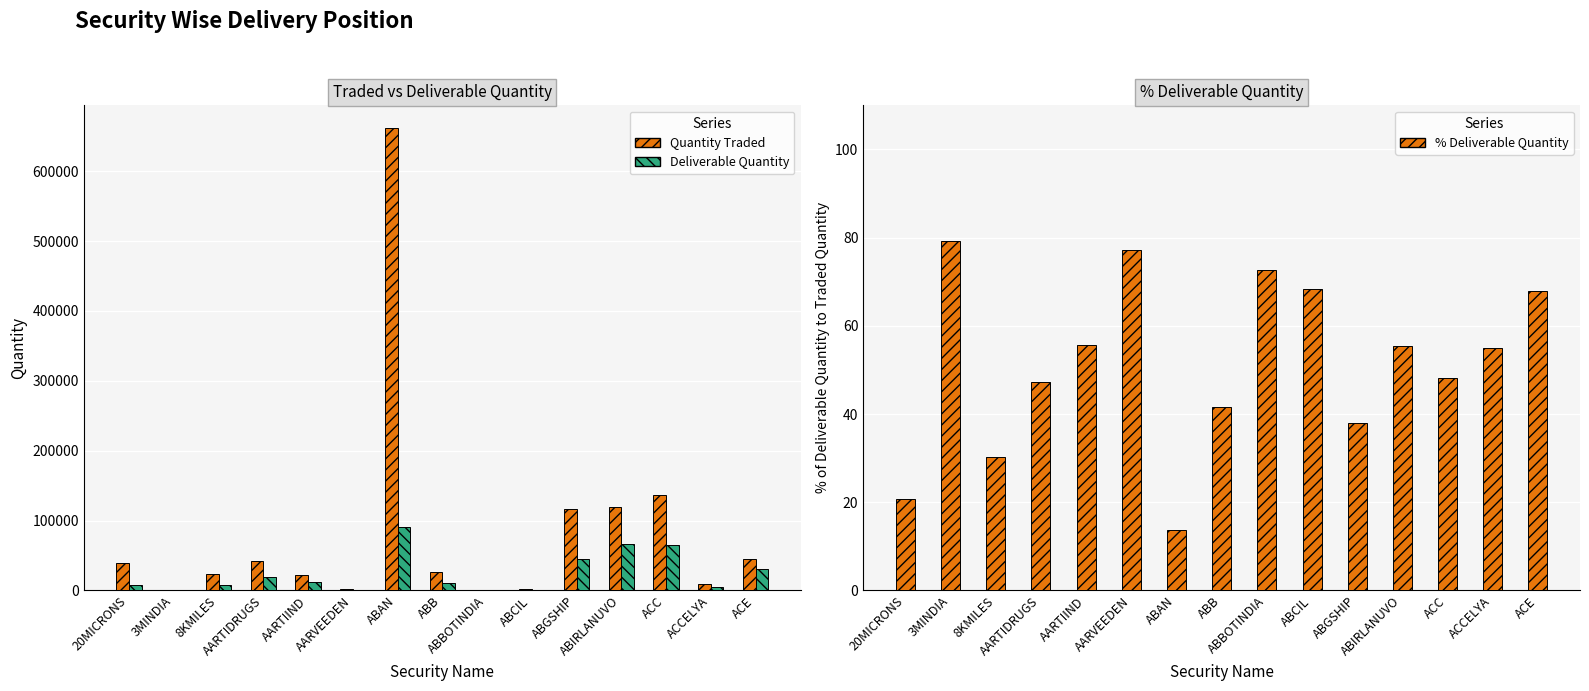

Reading left to right, list all the values displayed in this chart.

Quantity Traded: 20MICRONS=39672.0	3MINDIA=211.0	8KMILES=24034.0	AARTIDRUGS=41983.0	AARTIIND=22349.0	AARVEEDEN=1566.0	ABAN=661384.0	ABB=26116.0	ABBOTINDIA=1157.0	ABCIL=1812.0	ABGSHIP=116640.0	ABIRLANUVO=119666.0	ACC=135934.0	ACCELYA=9794.0	ACE=45359.0
Deliverable Quantity: 20MICRONS=8252.0	3MINDIA=167.0	8KMILES=7243.0	AARTIDRUGS=19817.0	AARTIIND=12425.0	AARVEEDEN=1208.0	ABAN=90600.0	ABB=10856.0	ABBOTINDIA=840.0	ABCIL=1240.0	ABGSHIP=44344.0	ABIRLANUVO=66277.0	ACC=65396.0	ACCELYA=5384.0	ACE=30764.0
% Deliverable Quantity: 20MICRONS=20.8	3MINDIA=79.2	8KMILES=30.1	AARTIDRUGS=47.2	AARTIIND=55.6	AARVEEDEN=77.1	ABAN=13.7	ABB=41.6	ABBOTINDIA=72.6	ABCIL=68.4	ABGSHIP=38.0	ABIRLANUVO=55.4	ACC=48.1	ACCELYA=55.0	ACE=67.8